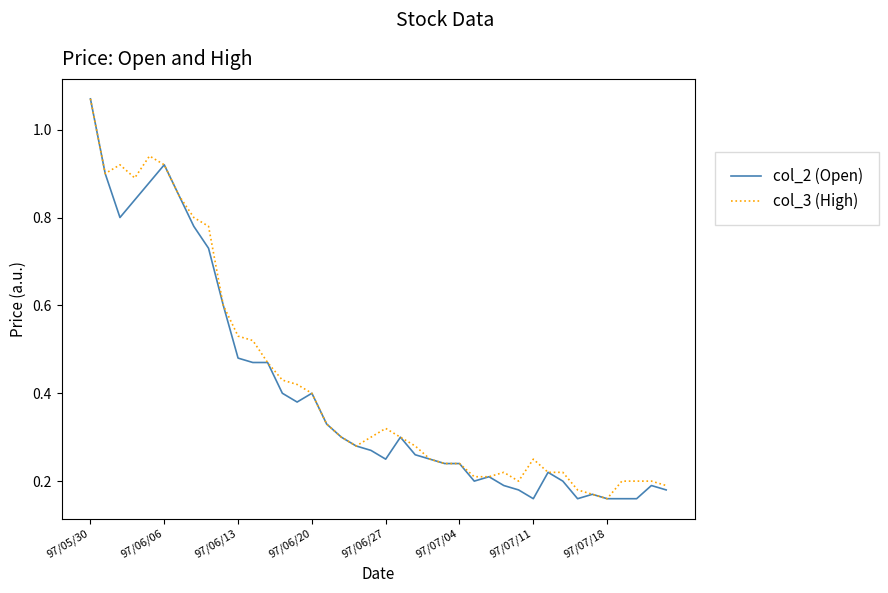

What are all the series names shown in the legend?

col_2 (Open), col_3 (High)